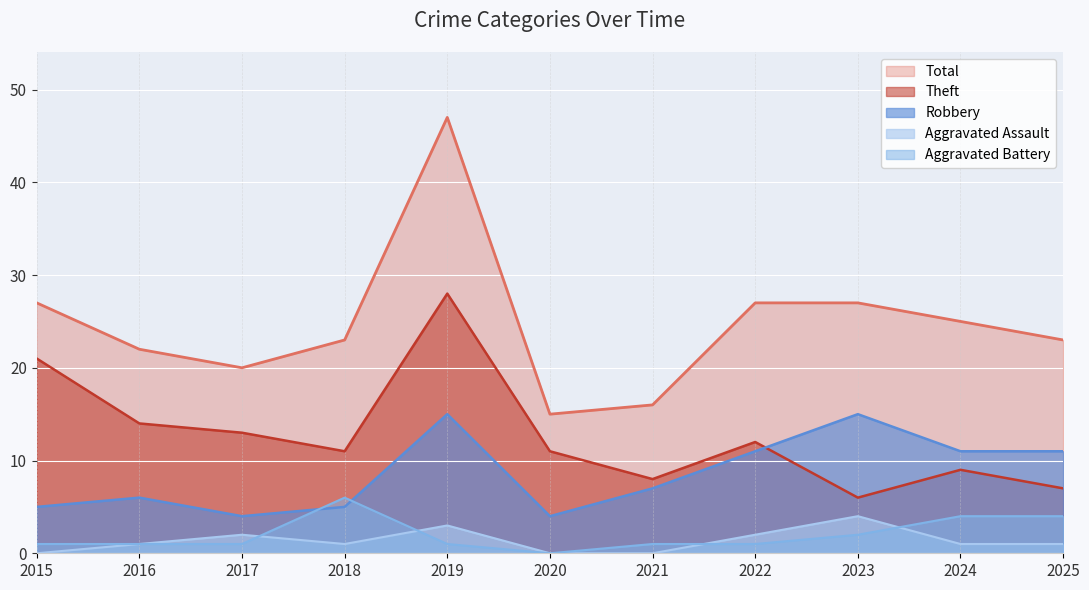

Which series has the widest spread of values?

Total